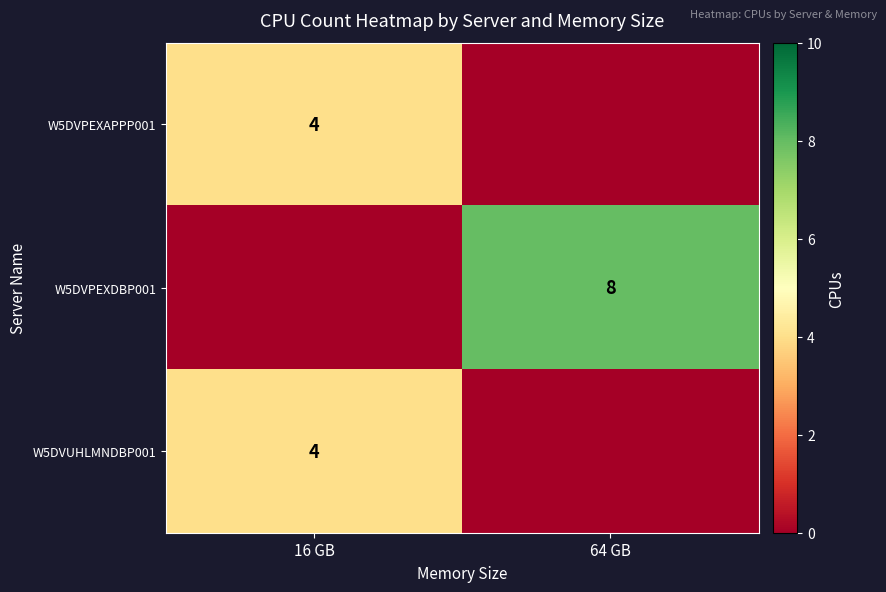

The W5DVUHLMNDBP001 series shows 6 at 16 GB. True or false?

False